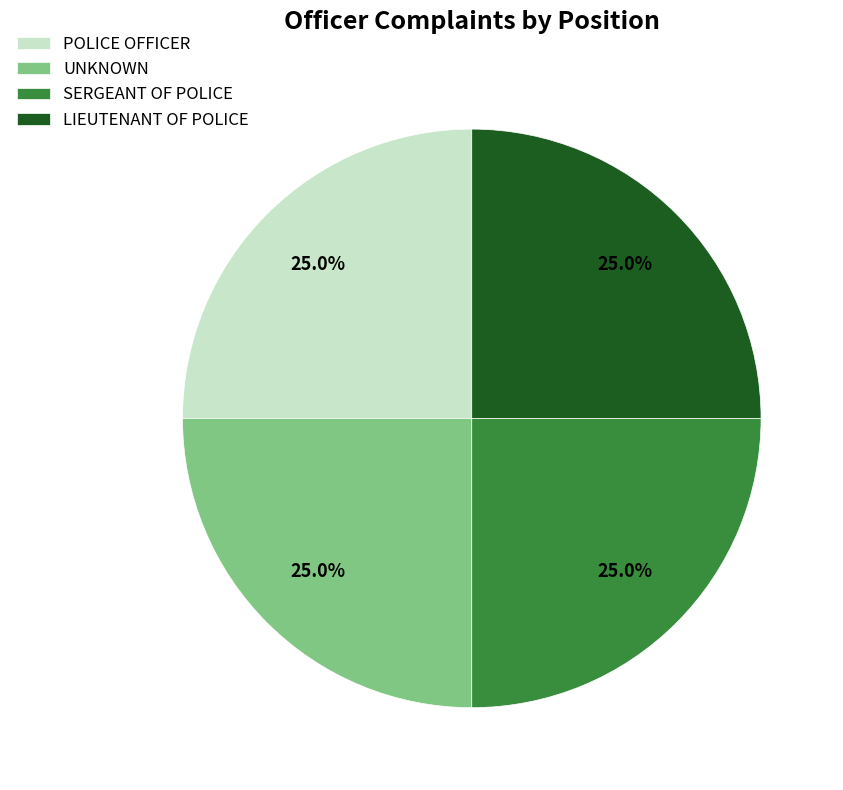

What portion of the pie excludes POLICE OFFICER?

75.0%